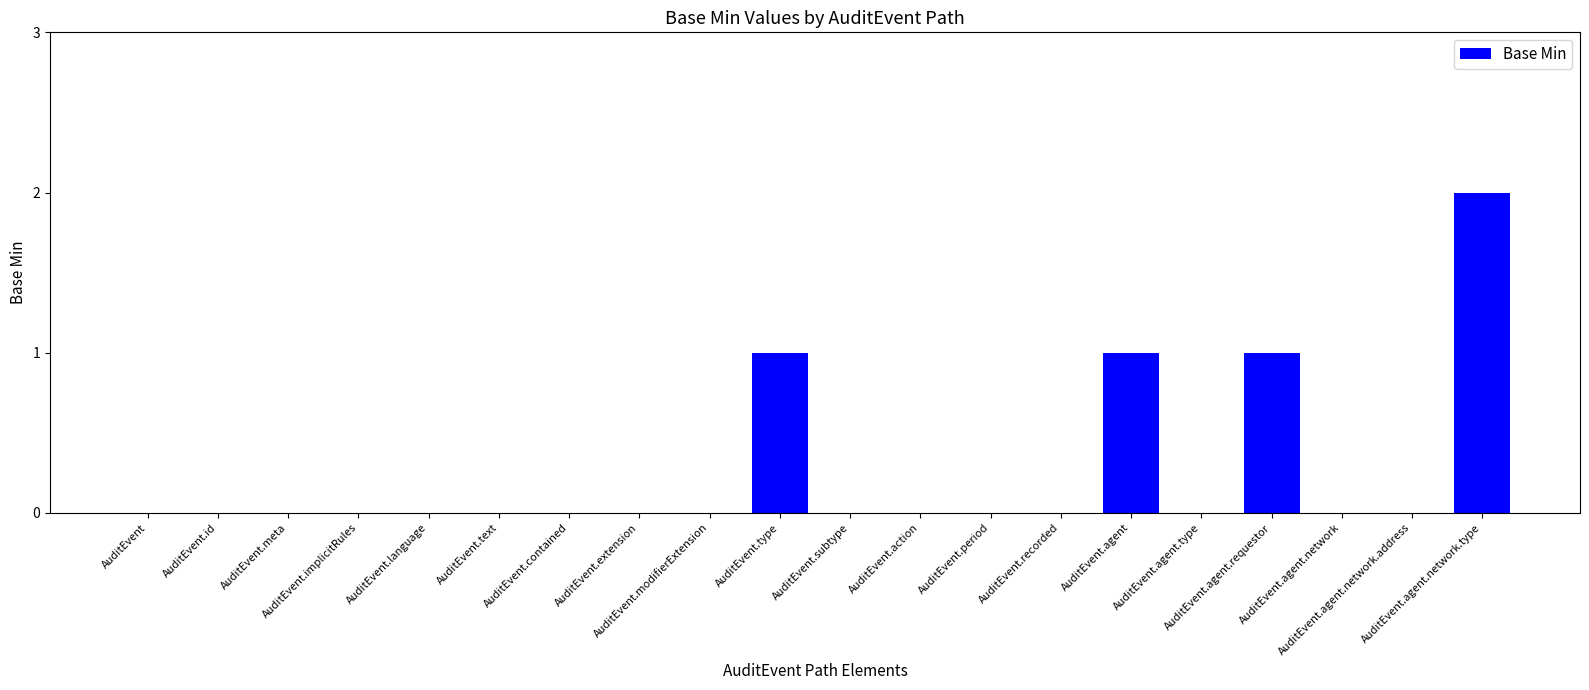

True or false: the data shows 1 at AuditEvent.

False